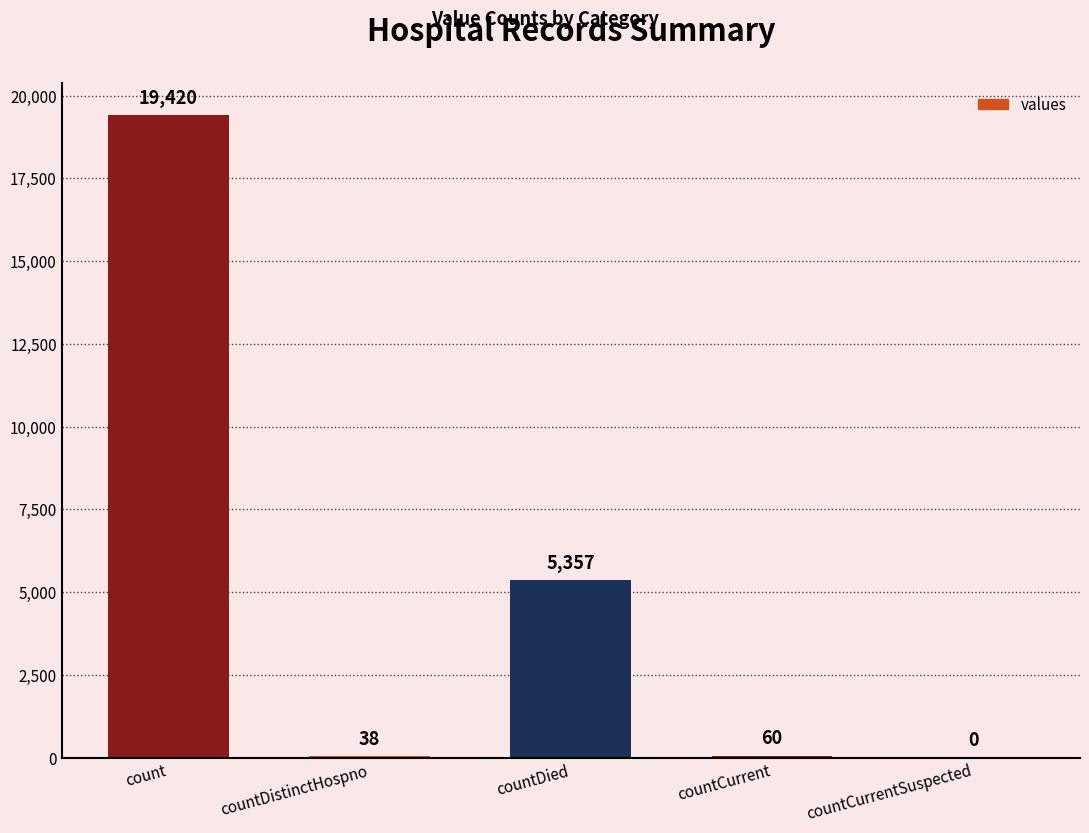

The value at count is 19420. True or false?

True